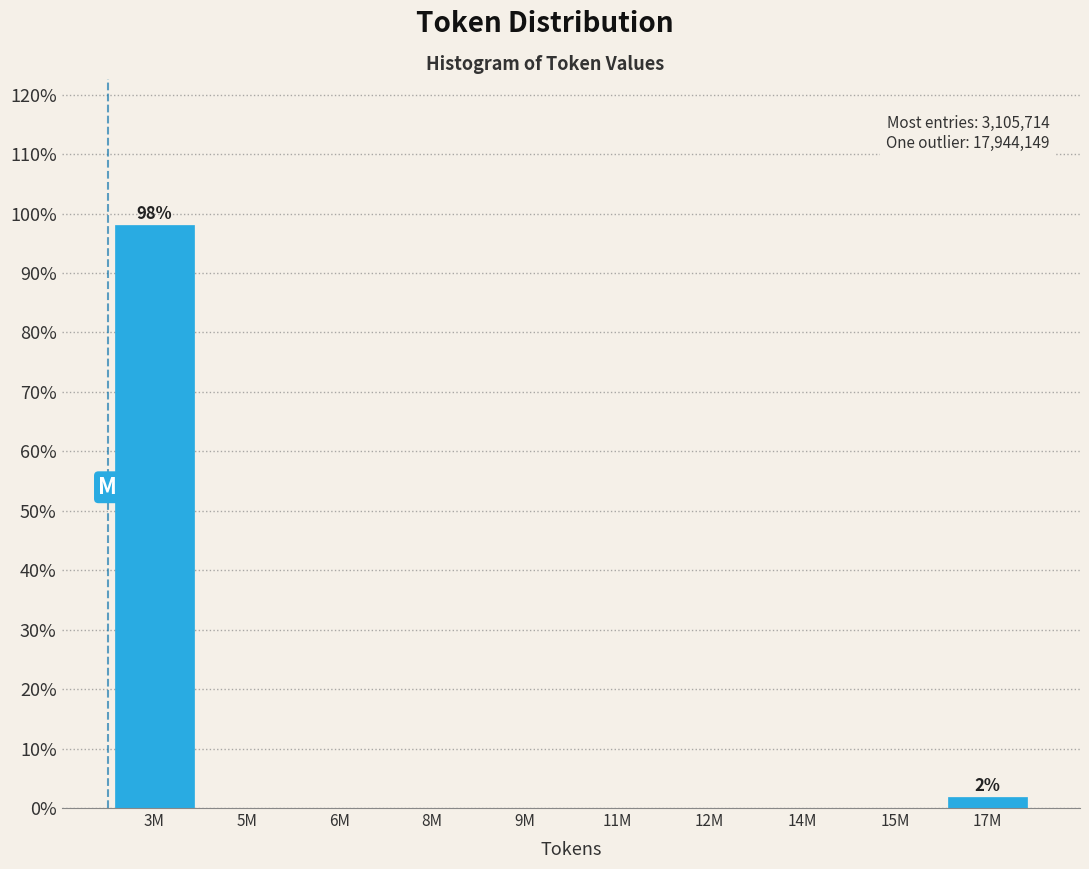

What is the change in value from 3M to 6M?

-98.1